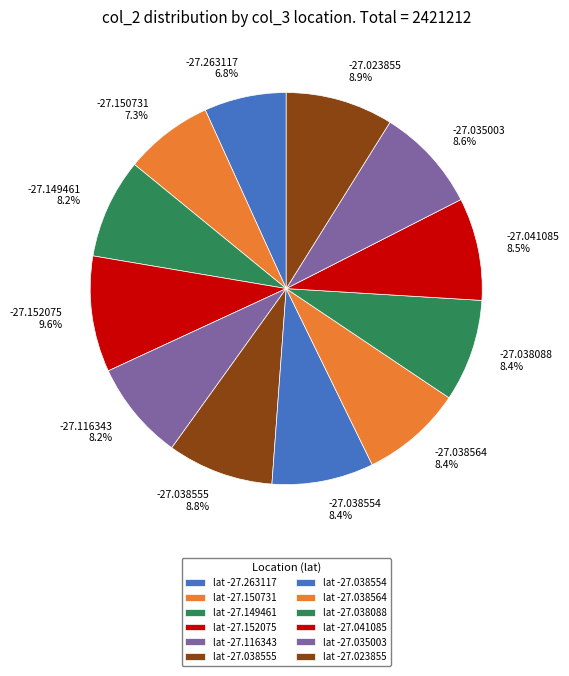

Count the number of slices in the pie.

12